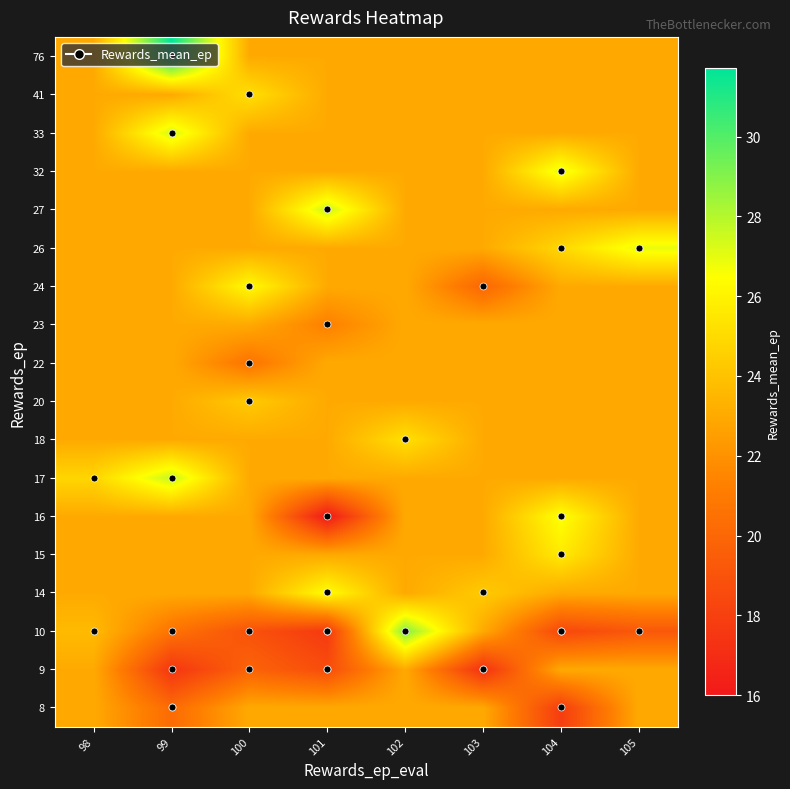

Reading right to left, extract all data points from this chart.

8: 105=23.0	104=17.9	103=23.0	102=23.0	101=23.0	100=23.0	99=20.2	98=23.0
9: 105=23.0	104=23.0	103=17.2	102=23.0	101=18.6	100=19.8	99=17.4	98=23.0
10: 105=19.2	104=18.4	103=23.0	102=29.0	101=17.7	100=18.9	99=20.6	98=23.7
14: 105=23.0	104=23.0	103=24.3	102=23.0	101=26.5	100=23.0	99=23.0	98=23.0
15: 105=23.0	104=25.6	103=23.0	102=23.0	101=23.0	100=23.0	99=23.0	98=23.0
16: 105=23.0	104=26.6	103=23.0	102=23.0	101=16.0	100=23.0	99=23.0	98=23.0
17: 105=23.0	104=23.0	103=23.0	102=23.0	101=23.0	100=23.0	99=27.7	98=24.8
18: 105=23.0	104=23.0	103=23.0	102=25.2	101=23.0	100=23.0	99=23.0	98=23.0
20: 105=23.0	104=23.0	103=23.0	102=23.0	101=23.0	100=24.3	99=23.0	98=23.0
22: 105=23.0	104=23.0	103=23.0	102=23.0	101=23.0	100=20.7	99=23.0	98=23.0
23: 105=23.0	104=23.0	103=23.0	102=23.0	101=21.2	100=23.0	99=23.0	98=23.0
24: 105=23.0	104=23.0	103=20.0	102=23.0	101=23.0	100=26.3	99=23.0	98=23.0
26: 105=26.9	104=24.9	103=23.0	102=23.0	101=23.0	100=23.0	99=23.0	98=23.0
27: 105=23.0	104=23.0	103=23.0	102=23.0	101=27.6	100=23.0	99=23.0	98=23.0
32: 105=23.0	104=27.0	103=23.0	102=23.0	101=23.0	100=23.0	99=23.0	98=23.0
33: 105=23.0	104=23.0	103=23.0	102=23.0	101=23.0	100=23.0	99=27.4	98=23.0
41: 105=23.0	104=23.0	103=23.0	102=23.0	101=23.0	100=25.2	99=23.0	98=23.0
76: 105=23.0	104=23.0	103=23.0	102=23.0	101=23.0	100=23.0	99=31.7	98=23.0